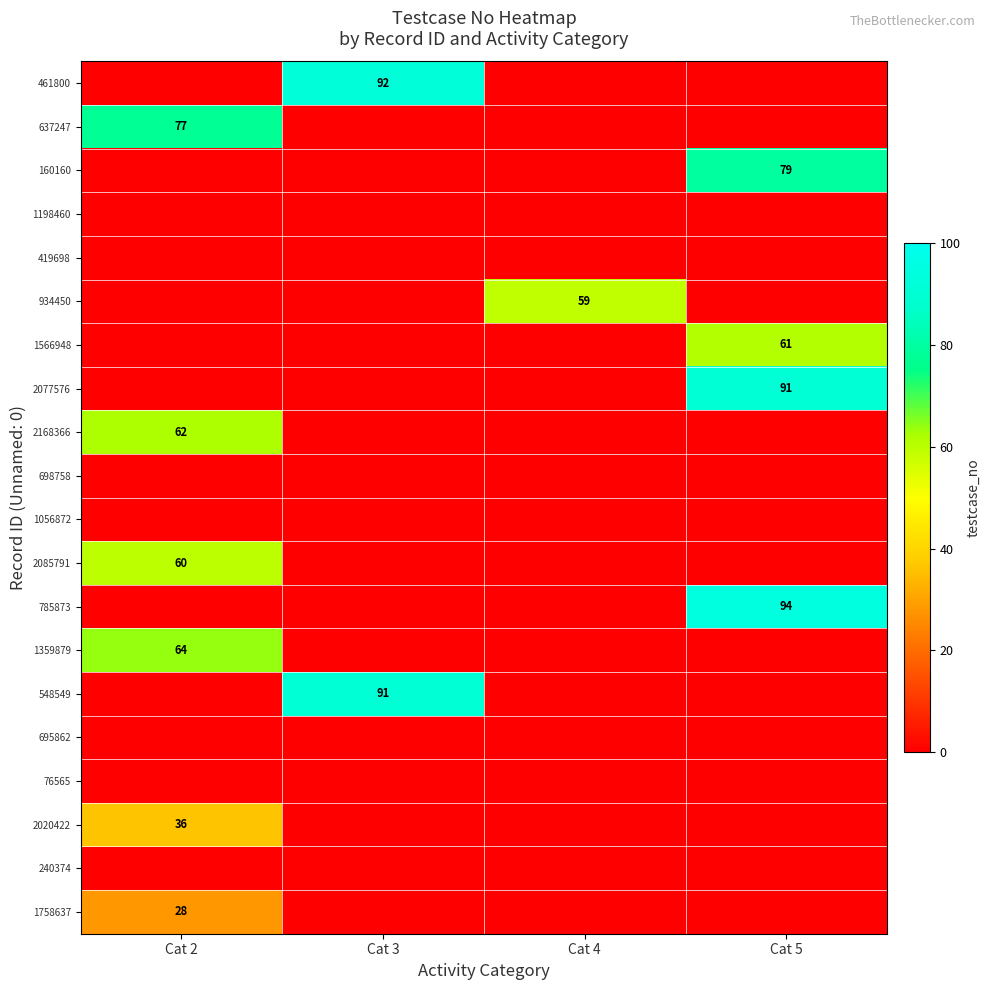

The value of 2168366 at Cat 2 is 90. True or false?

False